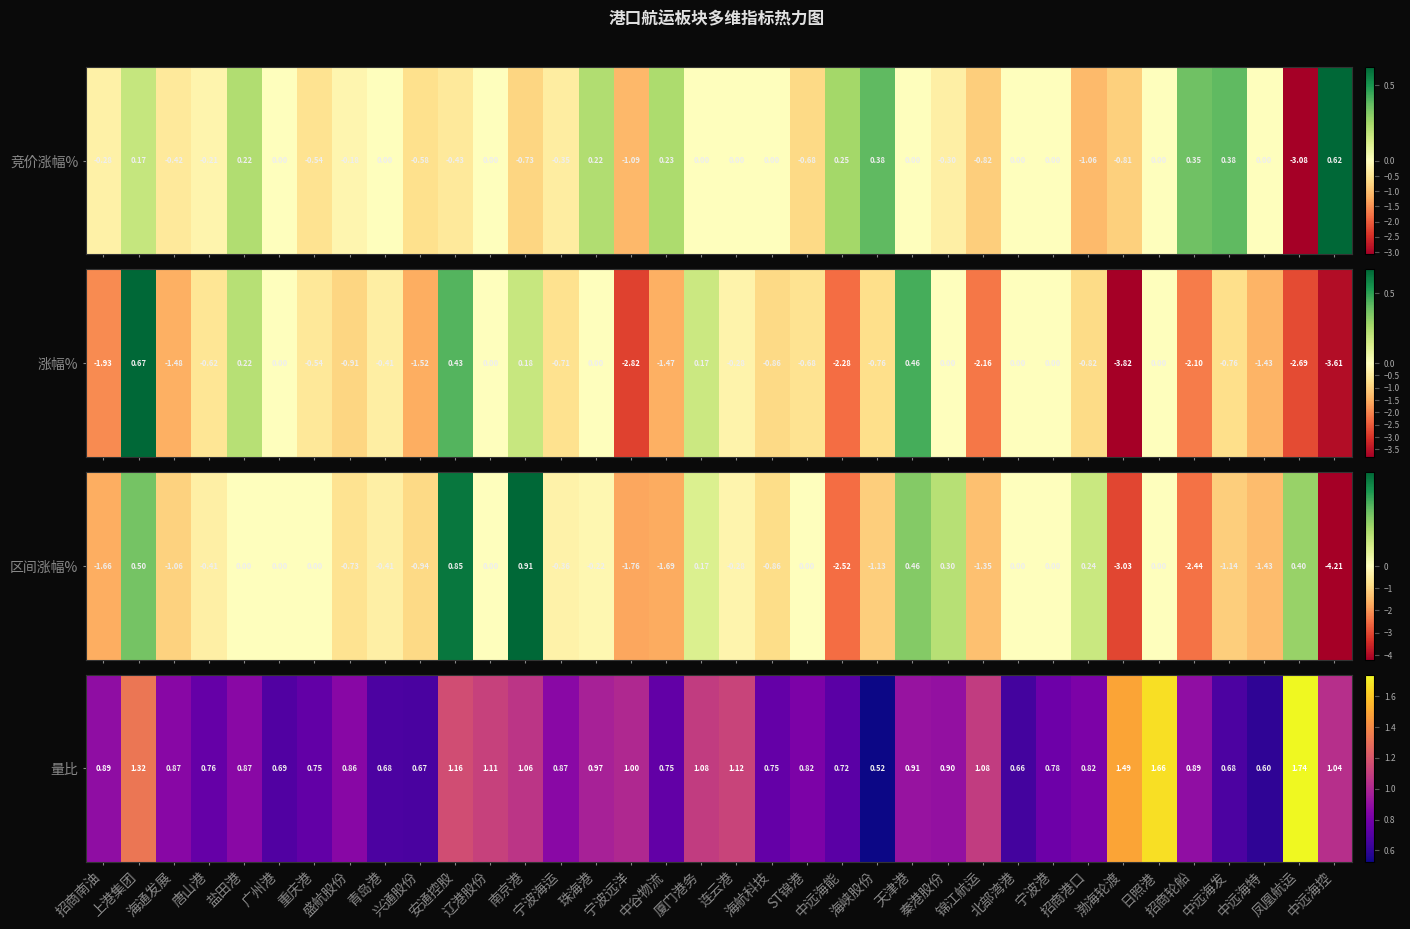

What is the change in value from 唐山港 to 盛航股份?

+0.1